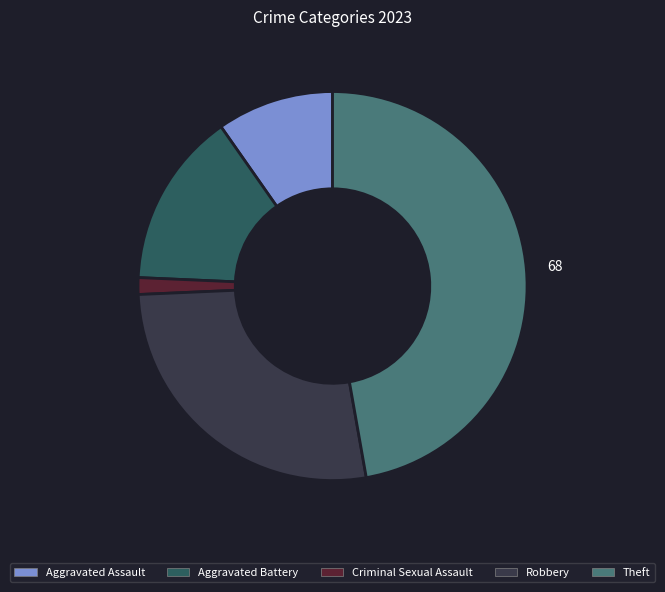

Is Aggravated Battery the majority of the pie?

No